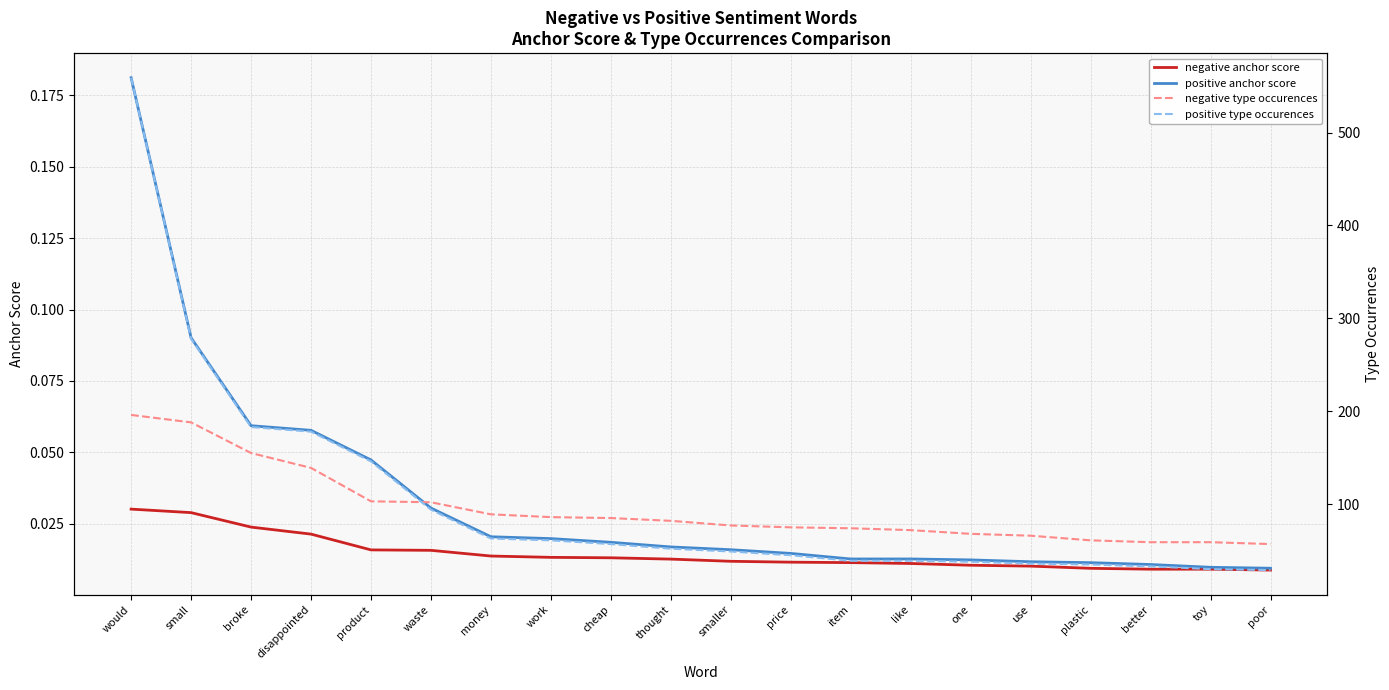

What is the maximum value shown in the chart?

559.0